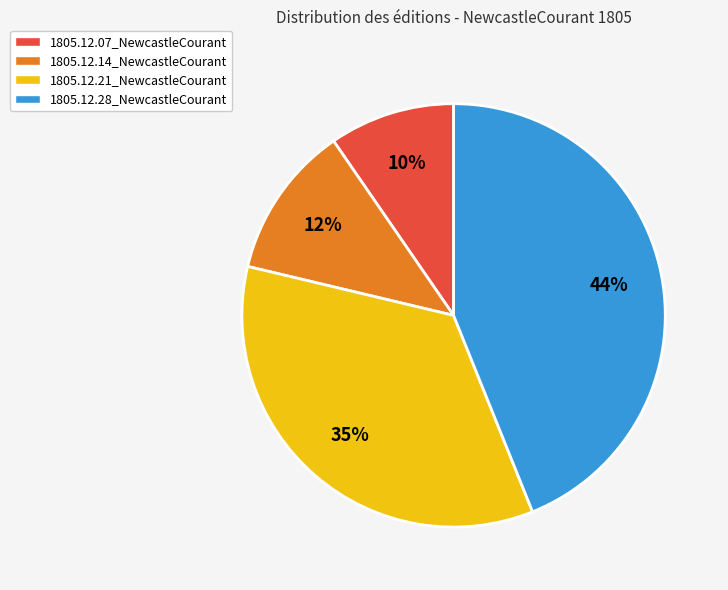

Is 1805.12.14_NewcastleCourant the majority of the pie?

No